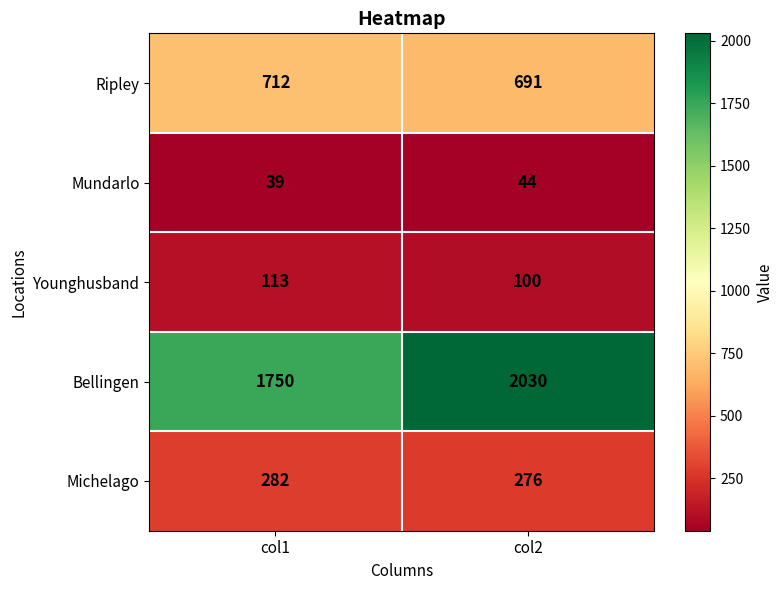

Between col1 and col2, which series saw the biggest shift?

Bellingen